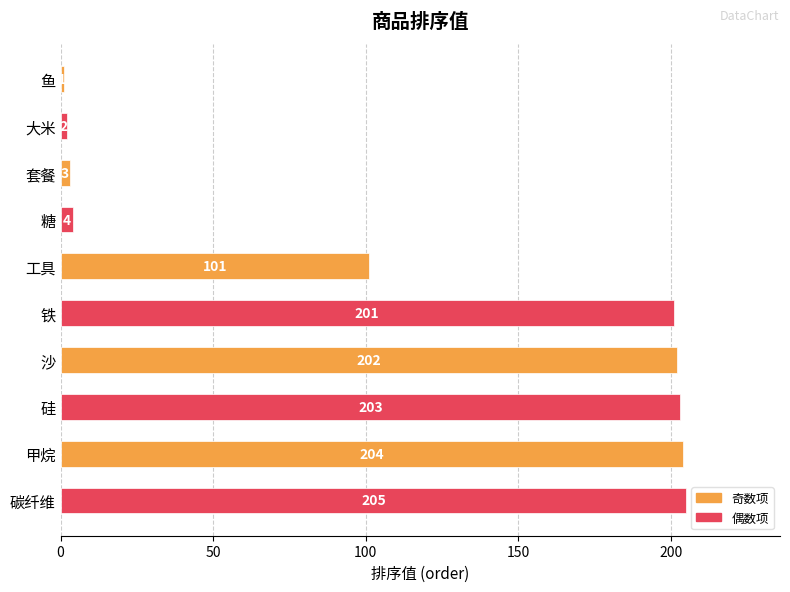

The value at 套餐 is 3. True or false?

True